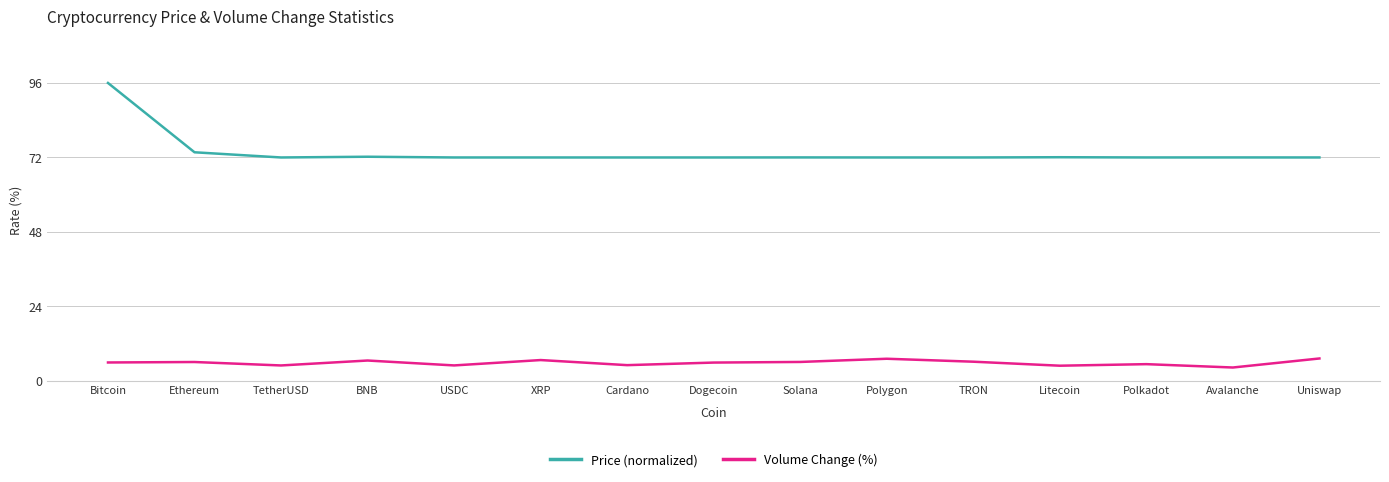

What position from the left is TRON?

11